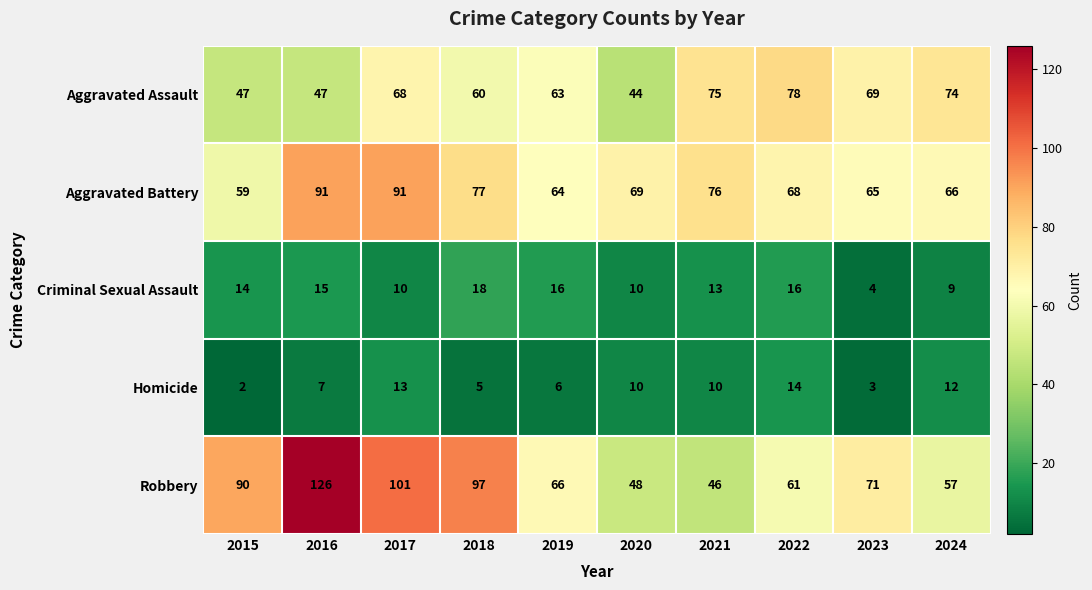

What is the approximate value of Aggravated Battery at 2019, to the nearest 10?

60